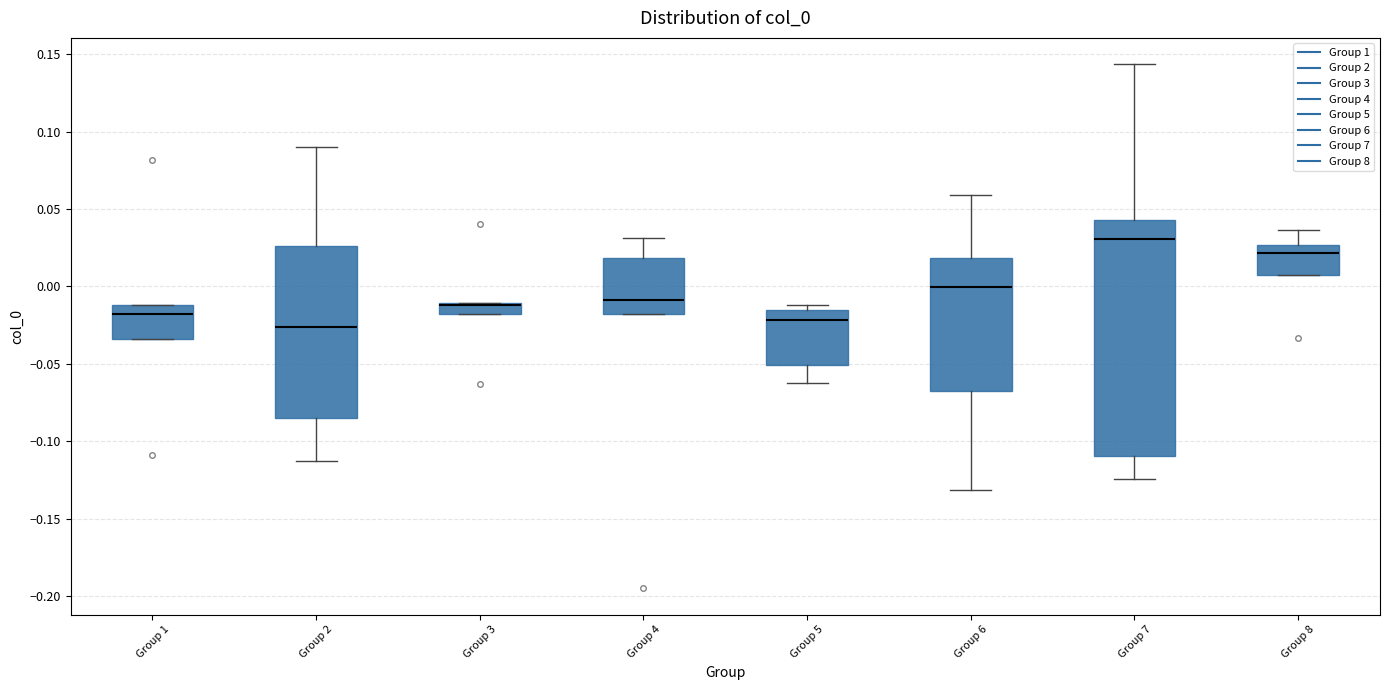

Where does the median line of the box for Group 6 sit on the y-axis? The values are not printed on the chart, so give them approximately, as read against the axis.

0.000